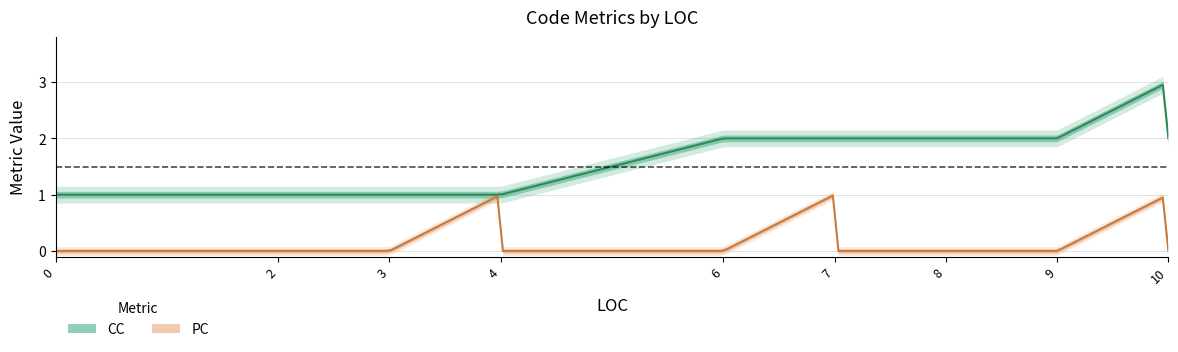

What are all the series names shown in the legend?

CC, PC